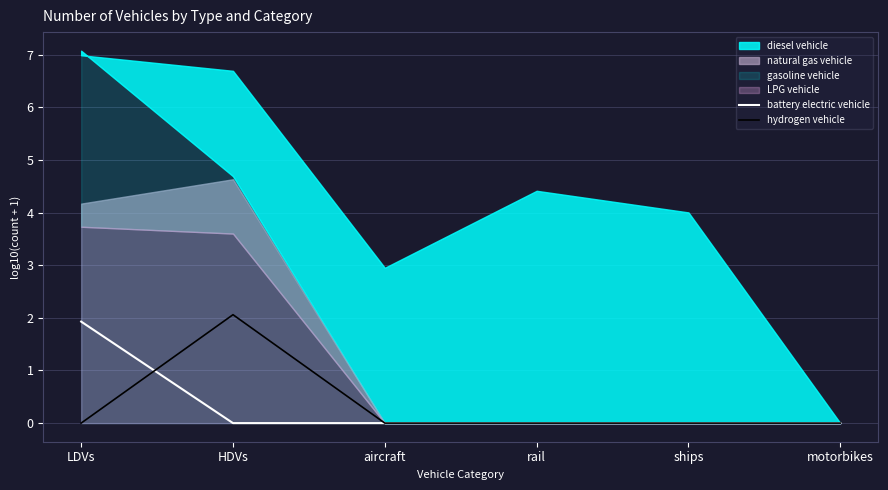

Does the chart display data point markers on the line(s)?

No